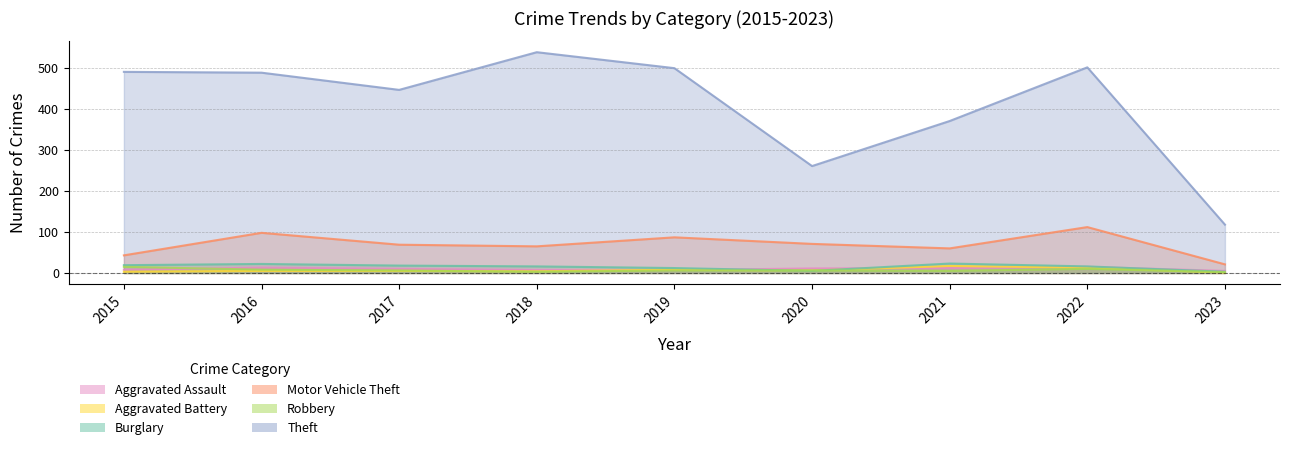

Reading left to right, extract all data points from this chart.

Aggravated Assault: 2015=8	2016=13	2017=10	2018=7	2019=7	2020=11	2021=12	2022=15	2023=5
Aggravated Battery: 2015=3	2016=5	2017=5	2018=4	2019=8	2020=6	2021=17	2022=13	2023=1
Burglary: 2015=19	2016=22	2017=18	2018=16	2019=12	2020=5	2021=23	2022=16	2023=3
Motor Vehicle Theft: 2015=43	2016=98	2017=69	2018=65	2019=87	2020=71	2021=60	2022=112	2023=21
Robbery: 2015=15	2016=8	2017=6	2018=3	2019=6	2020=6	2021=5	2022=10	2023=2
Theft: 2015=491	2016=489	2017=447	2018=539	2019=500	2020=261	2021=371	2022=502	2023=118